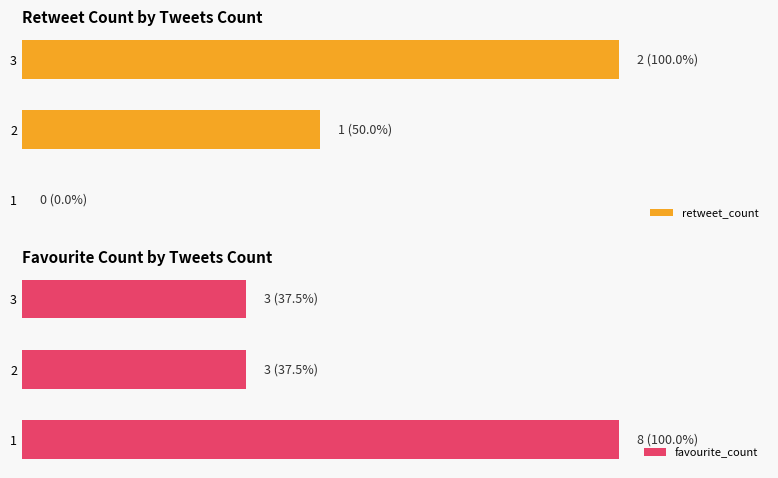

At how many categories does at least one series exceed 4?

1